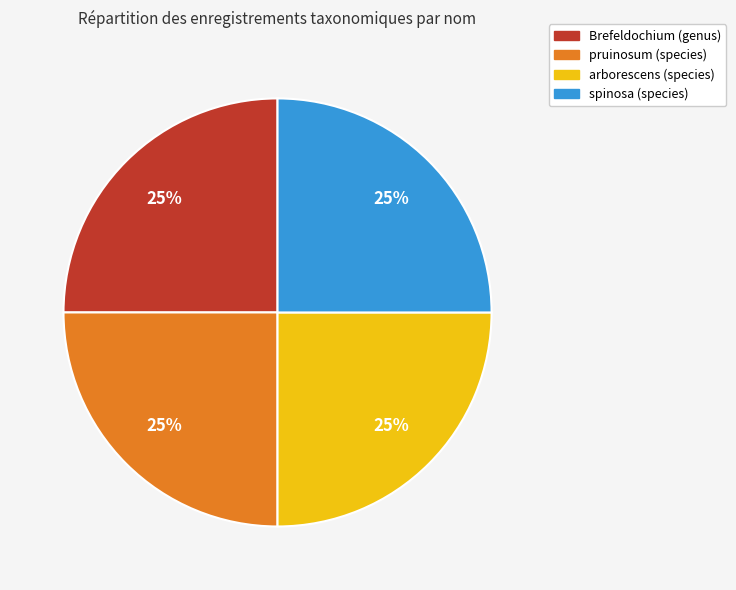

How many segments does this pie chart have?

4